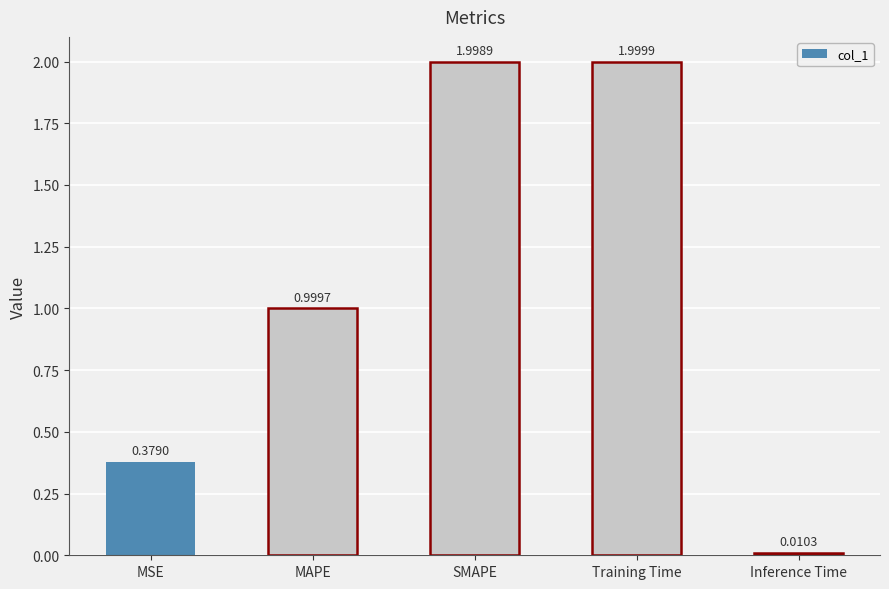

Are the bars horizontal?

No